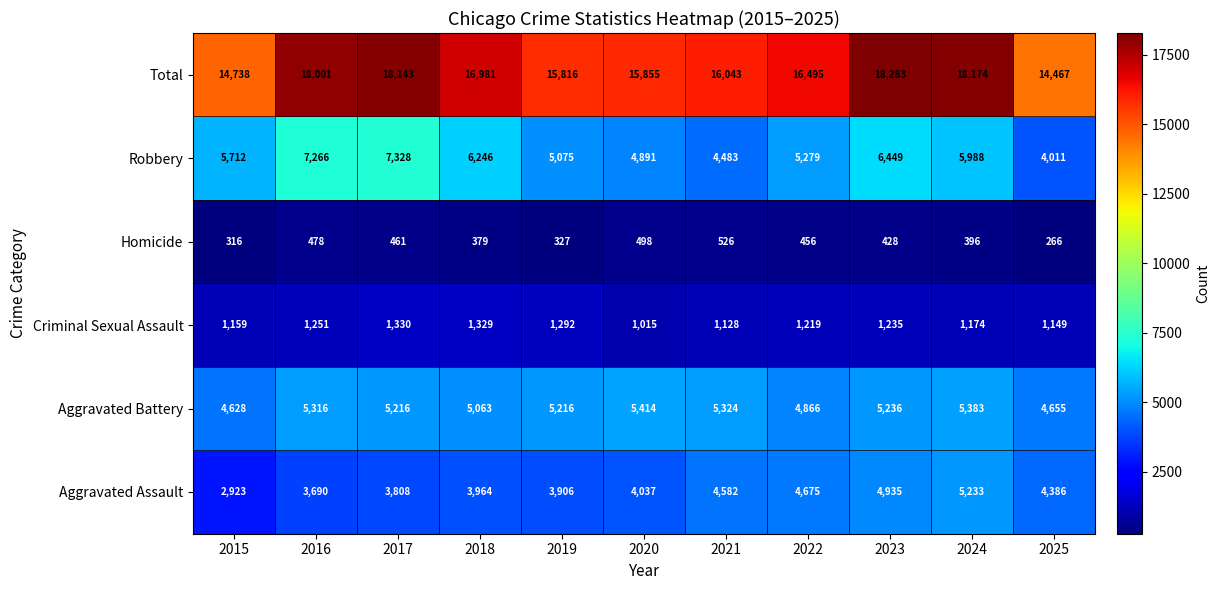

How many values in the Homicide series are below 428?

5